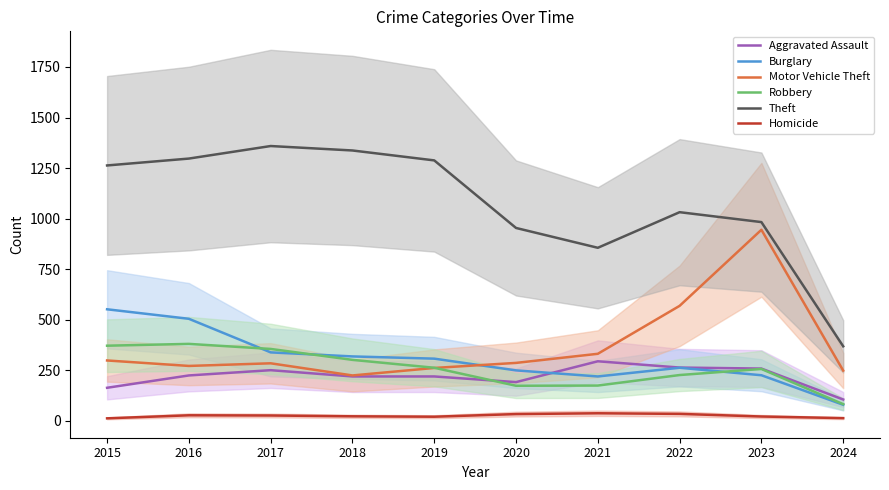

What is the value of the Robbery point at the 9th from the left?

257